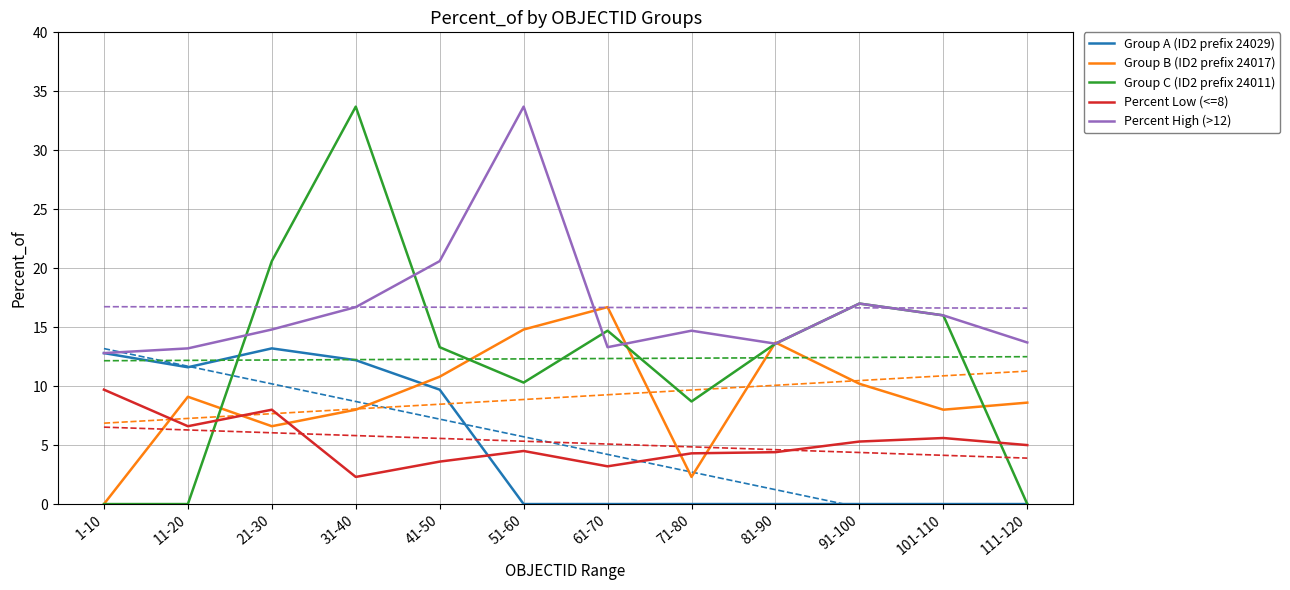

At how many categories does at least one series exceed 22?

2